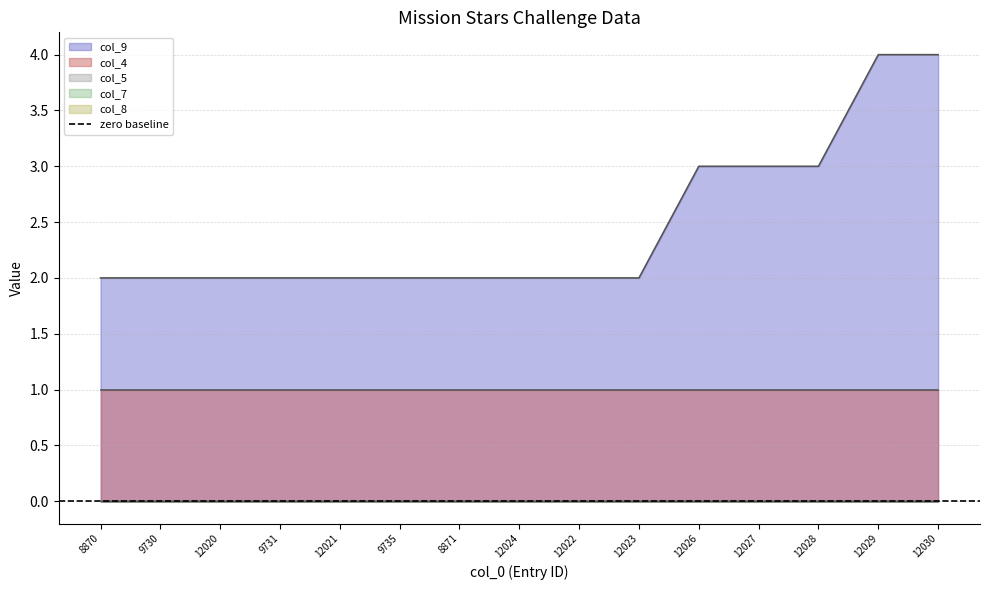

Reading left to right, transcribe all the data shown in this chart.

col_9: 2	2	2	2	2	2	2	2	2	2	3	3	3	4	4
col_4: 1	1	1	1	1	1	1	1	1	1	1	1	1	1	1
col_5: 0	0	0	0	0	0	0	0	0	0	0	0	0	0	0
col_7: 0	0	0	0	0	0	0	0	0	0	0	0	0	0	0
col_8: 0	0	0	0	0	0	0	0	0	0	0	0	0	0	0